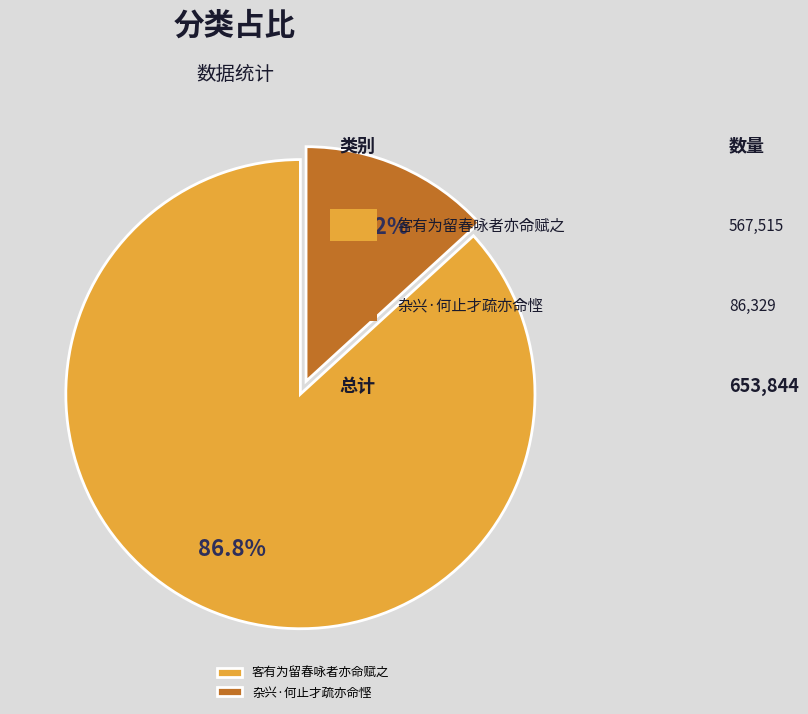

Rank the categories by value from lowest to highest.

杂兴·何止才疏亦命悭, 客有为留春咏者亦命赋之